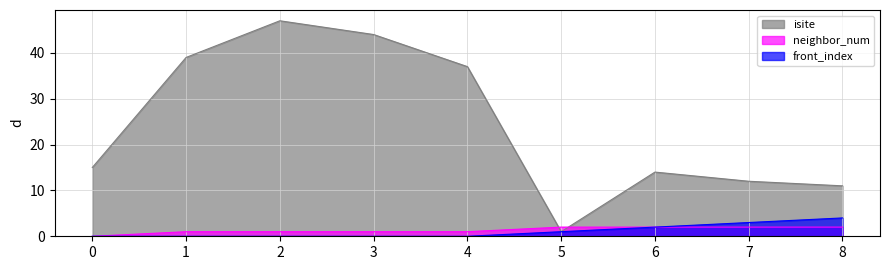

The isite series shows 3 at 8. True or false?

False